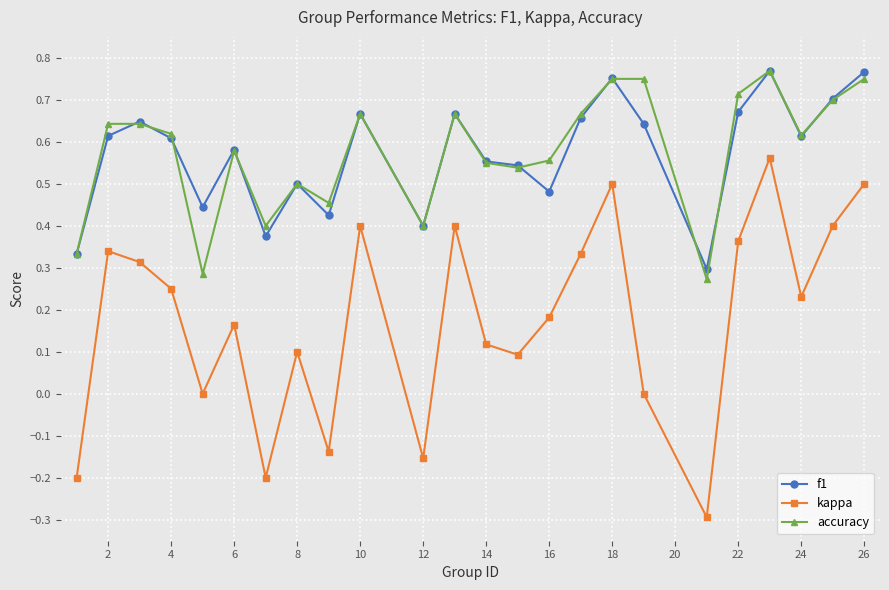

Which series has the largest range (max minus min)?

kappa